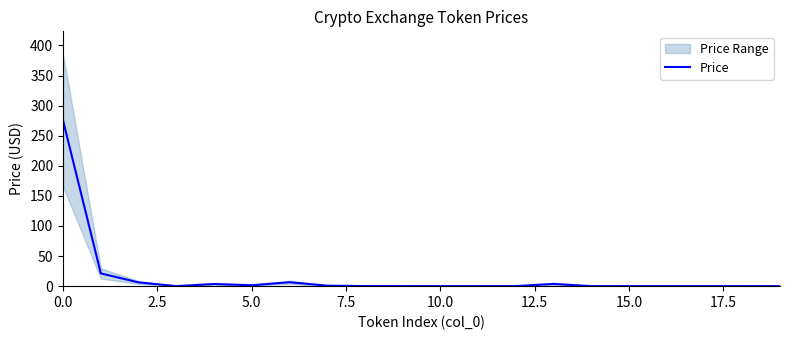

What is the average value?

16.0